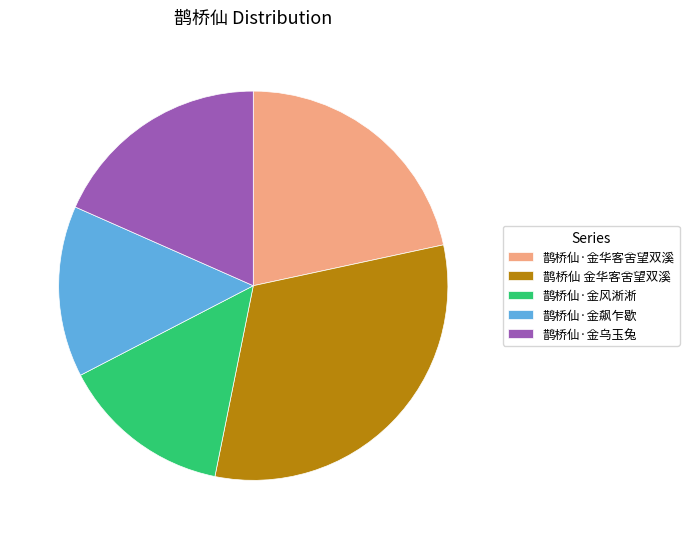

Is 鹊桥仙 金华客舍望双溪 the majority of the pie?

No